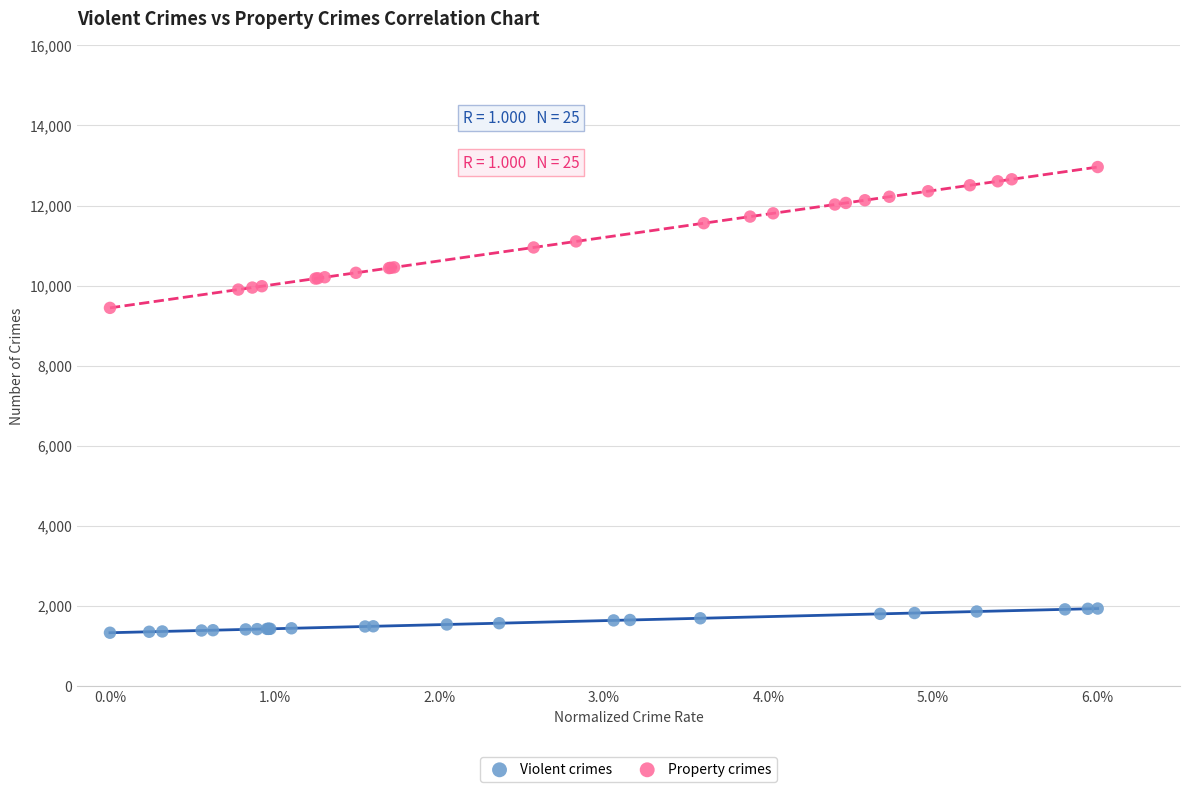

Which series contains the highest Y value?

Property crimes